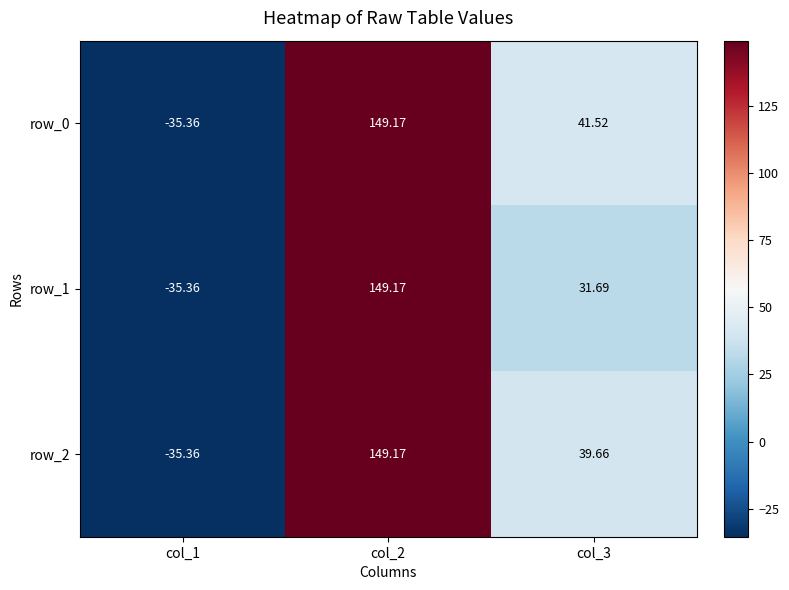

How many data points in row_1 are above 31?

2